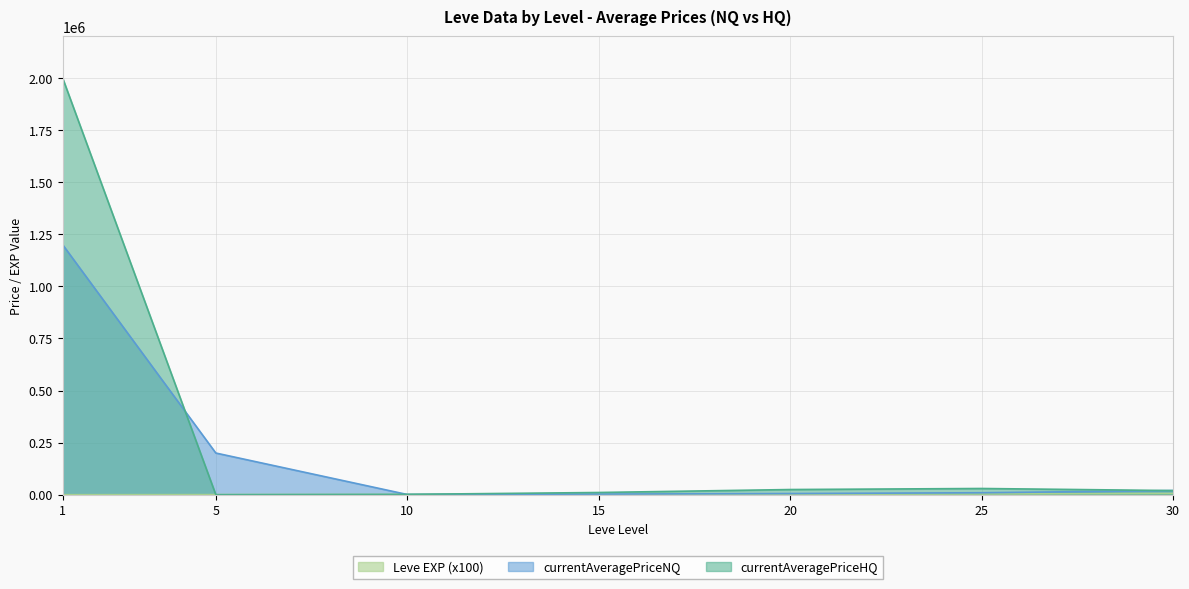

What is the spread (max minus min) of values at 25?

26329.0